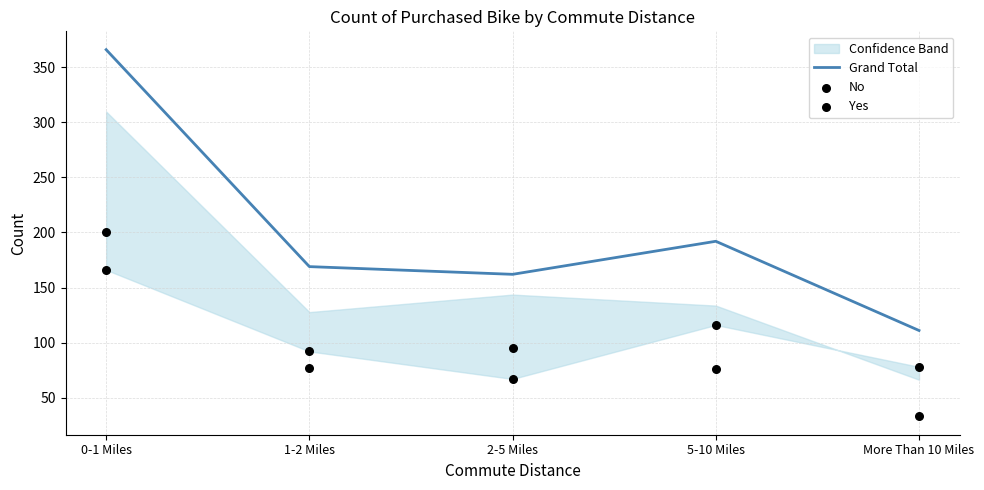

At which category is the sum across all series the highest?

0-1 Miles